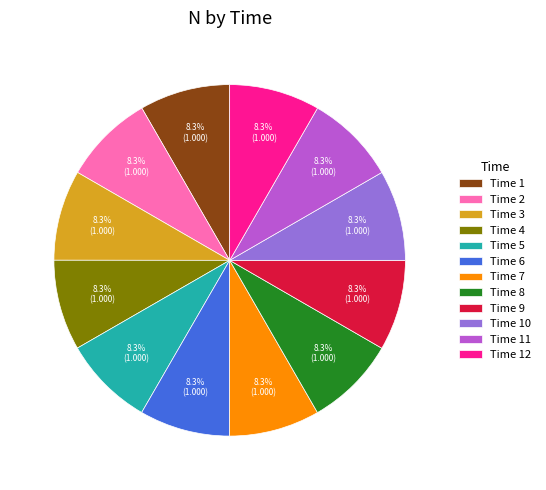

Does Time 8 represent more than half of the total?

No